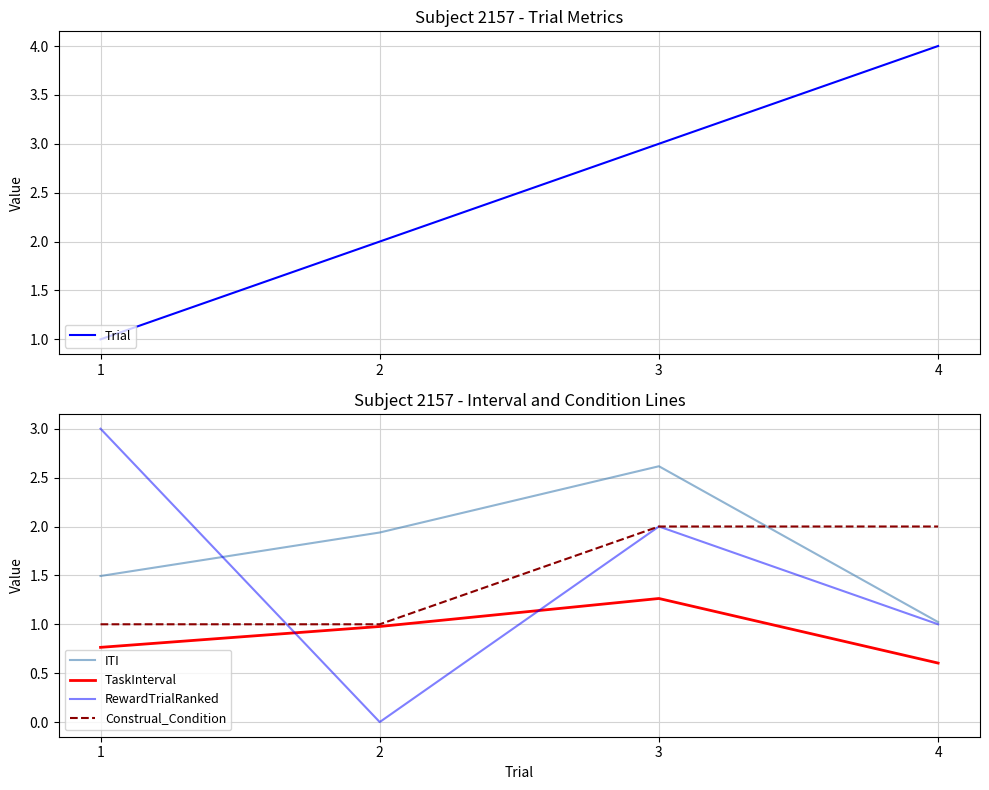

Which series ends up on top after the final intersection of TaskInterval and RewardTrialRanked?

RewardTrialRanked